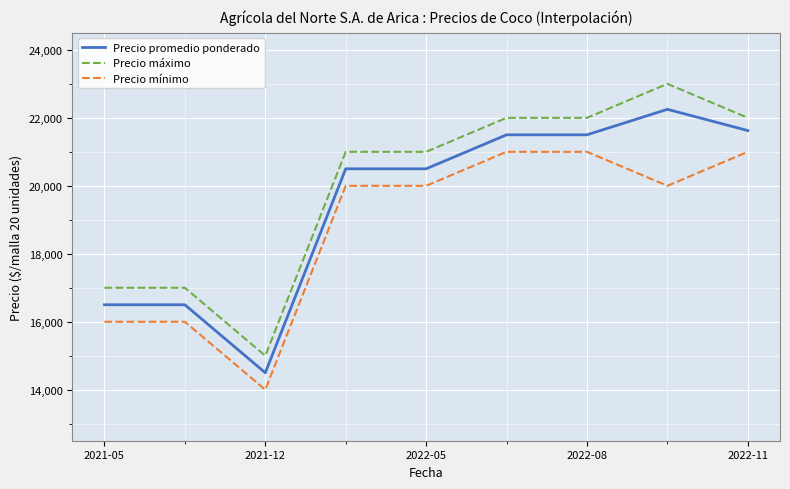

Reading left to right, extract all data points from this chart.

Precio promedio ponderado: 16500	16500	14500	20500	20500	21500	21500	22250	21625
Precio máximo: 17000	17000	15000	21000	21000	22000	22000	23000	22000
Precio mínimo: 16000	16000	14000	20000	20000	21000	21000	20000	21000